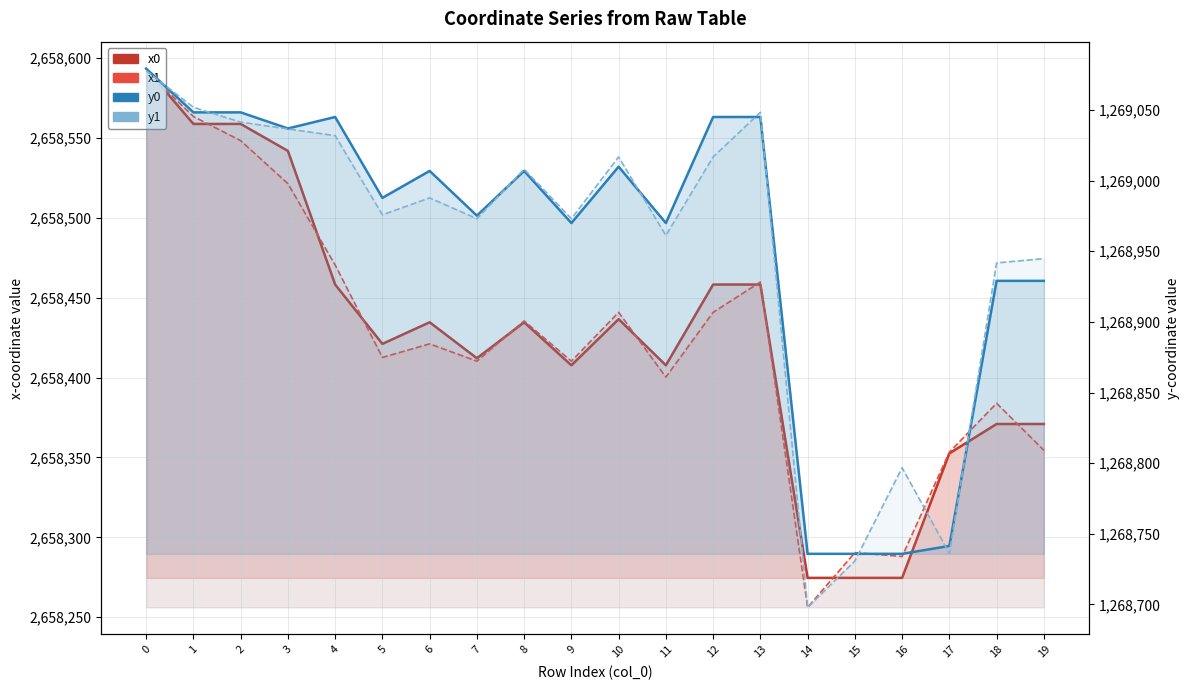

At how many categories does at least one series exceed 1769533?

20